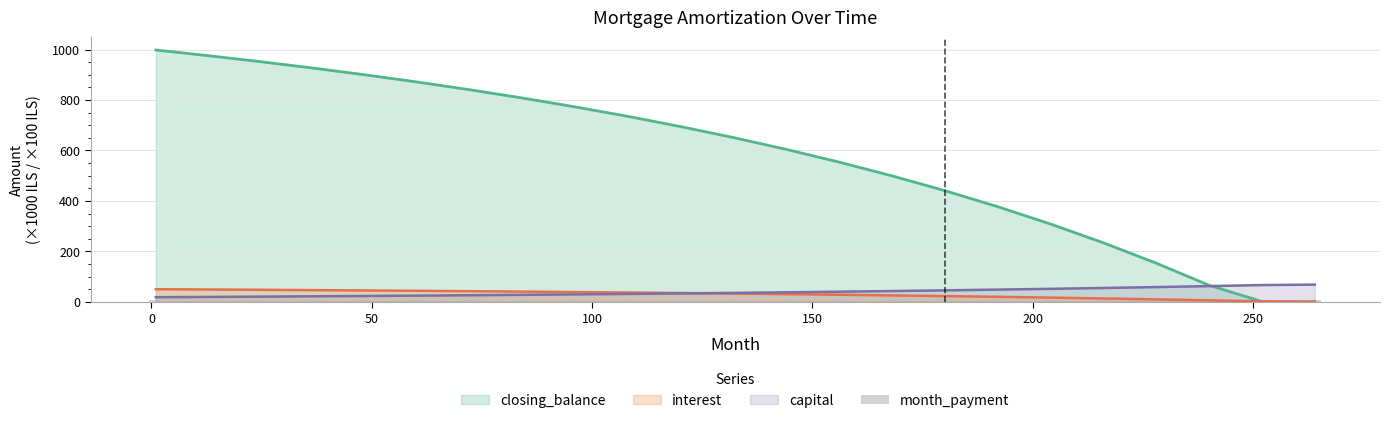

How many values in the closing_balance series exceed 651?

12